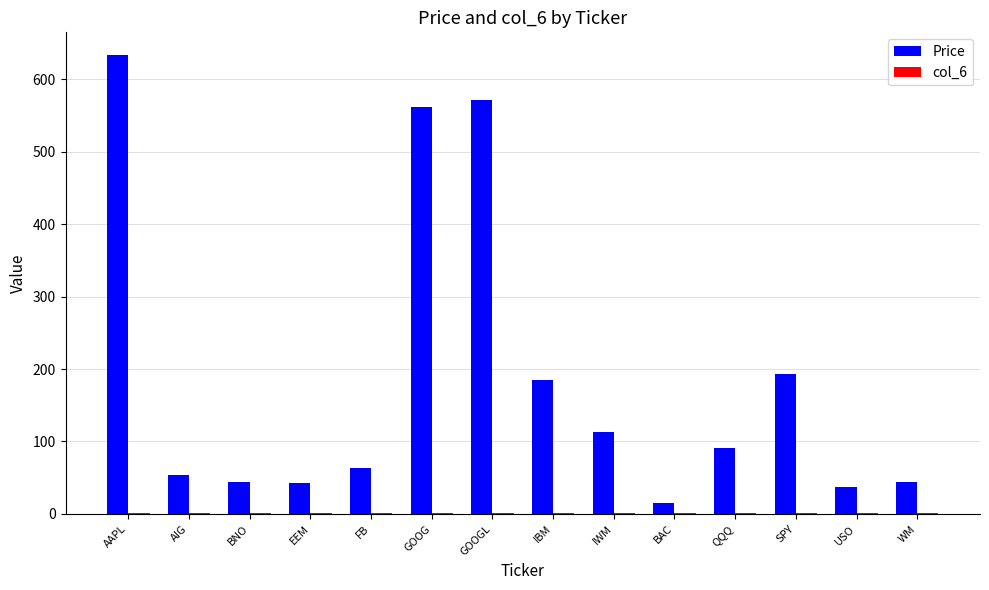

Which series has the largest total across all categories?

Price